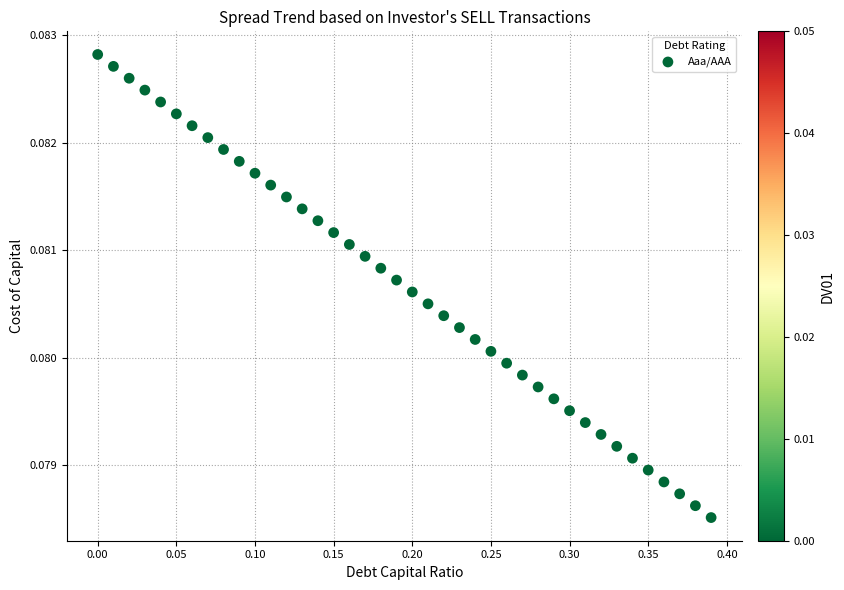

What is the range of X values (max minus min)?

0.4